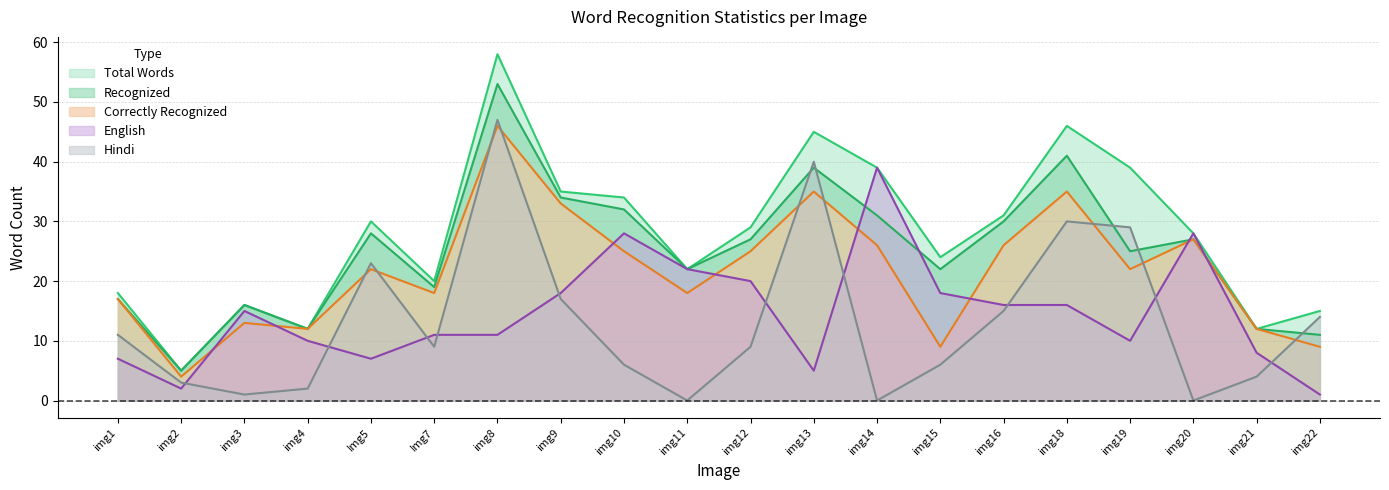

Between img9 and img21, which series saw the biggest shift?

Total Words